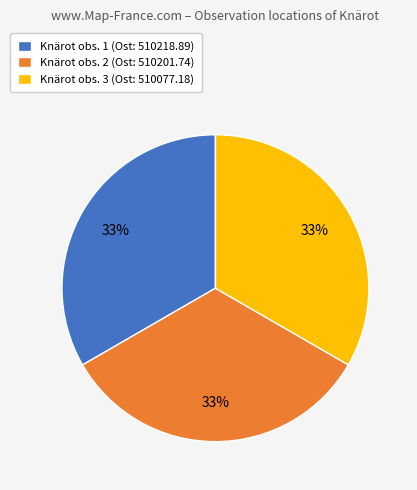

To the nearest percent, what percentage of the pie is Knärot obs. 3 (Ost: 510077.18)?

33%